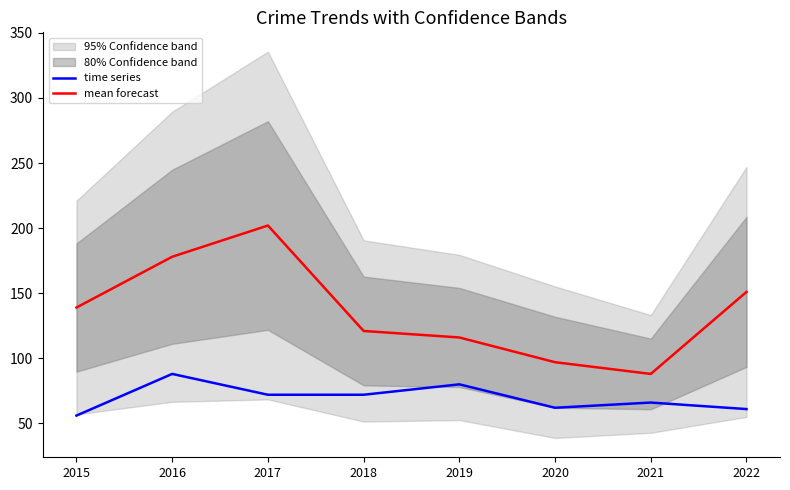

Is the value of mean forecast at 2019 greater than the value of time series at 2019?

Yes